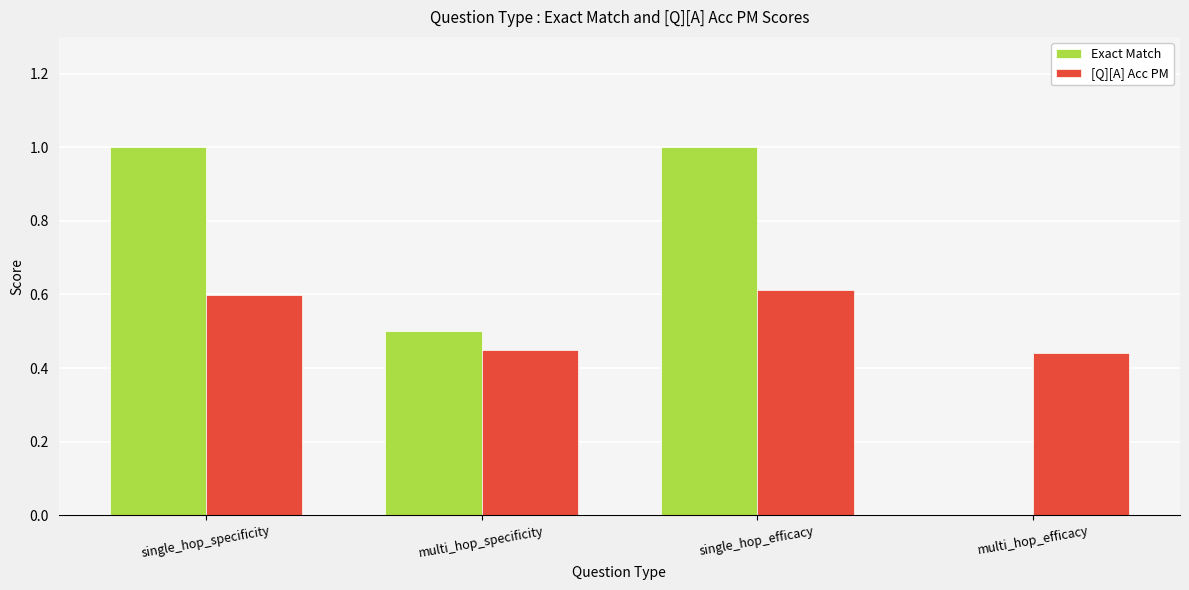

What is the sum of the [Q][A] Acc PM values at single_hop_specificity and multi_hop_efficacy?

1.0